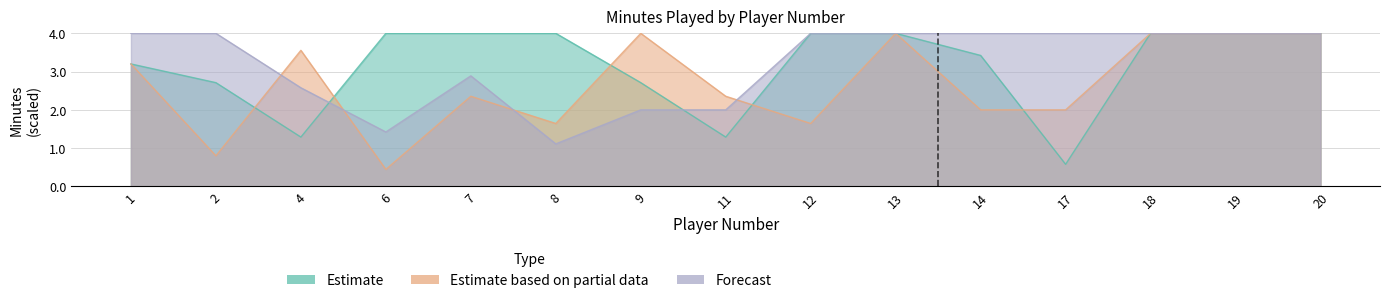

Count the number of categories in the chart.

15